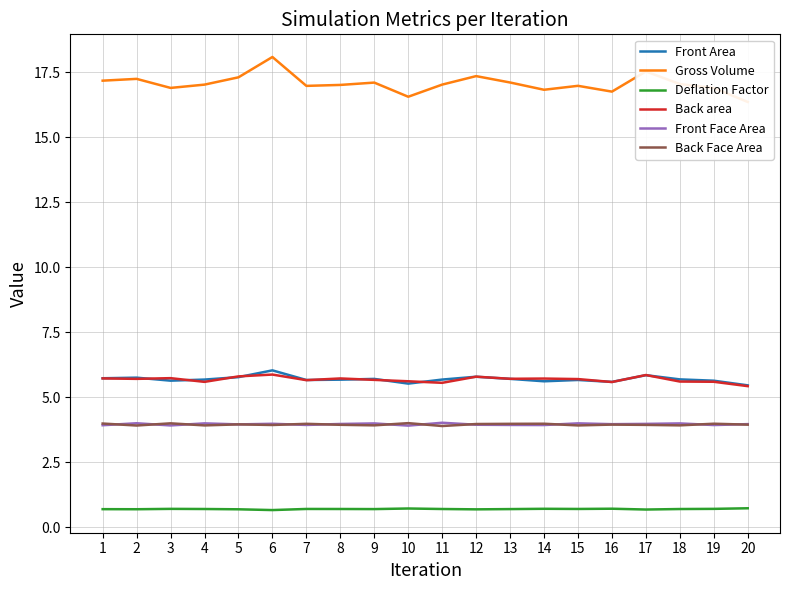

How many times do Front Area and Back area cross each other?

12